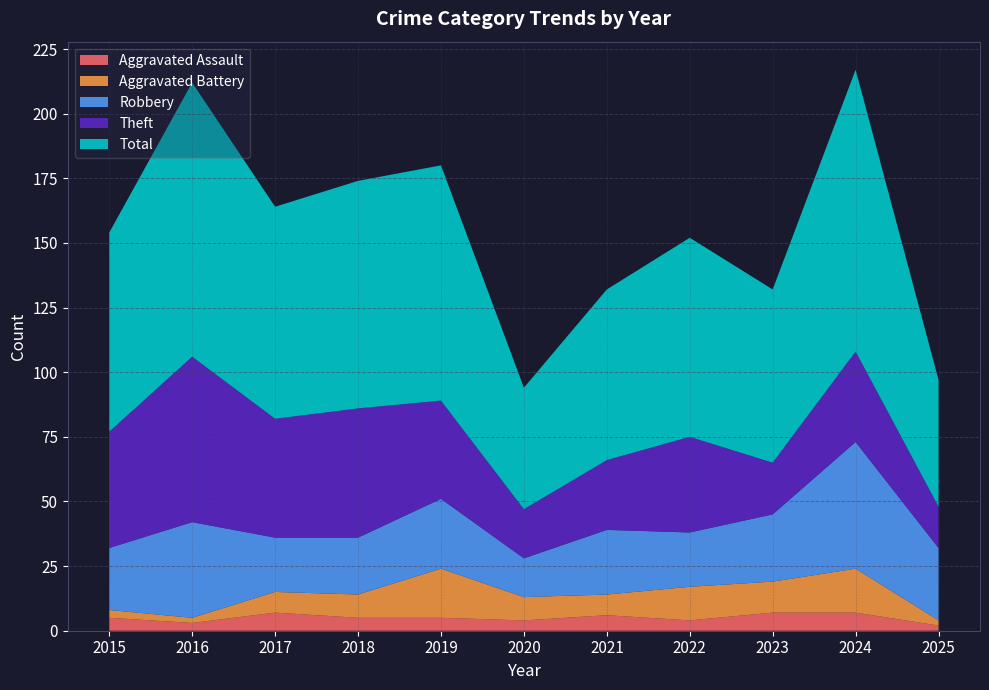

Reading left to right, list all the values displayed in this chart.

Aggravated Assault: 2015=5	2016=3	2017=7	2018=5	2019=5	2020=4	2021=6	2022=4	2023=7	2024=7	2025=2
Aggravated Battery: 2015=3	2016=2	2017=8	2018=9	2019=19	2020=9	2021=8	2022=13	2023=12	2024=17	2025=2
Robbery: 2015=24	2016=37	2017=21	2018=22	2019=27	2020=15	2021=25	2022=21	2023=26	2024=49	2025=28
Theft: 2015=45	2016=64	2017=46	2018=50	2019=38	2020=19	2021=27	2022=37	2023=20	2024=35	2025=16
Total: 2015=77	2016=106	2017=82	2018=88	2019=91	2020=47	2021=66	2022=77	2023=67	2024=109	2025=49